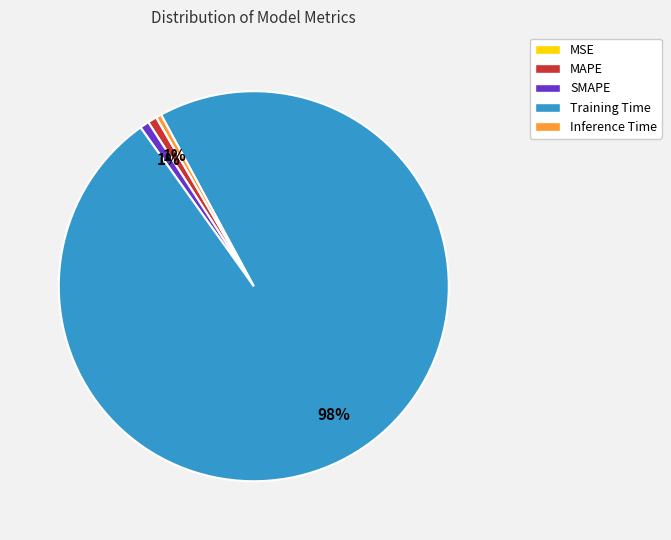

Which slice is the largest?

Training Time